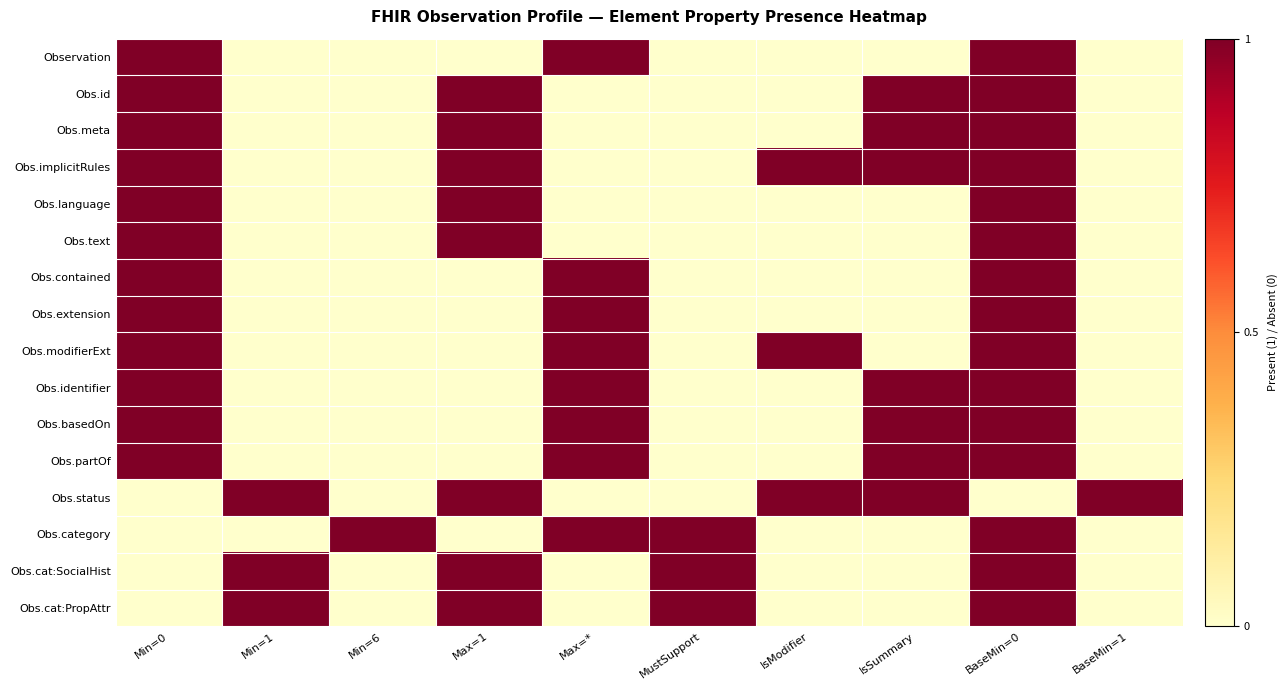

Reading left to right, transcribe all the data shown in this chart.

Observation: Min=0=1	Min=1=0	Min=6=0	Max=1=0	Max=*=1	MustSupport=0	IsModifier=0	IsSummary=0	BaseMin=0=1	BaseMin=1=0
Obs.id: Min=0=1	Min=1=0	Min=6=0	Max=1=1	Max=*=0	MustSupport=0	IsModifier=0	IsSummary=1	BaseMin=0=1	BaseMin=1=0
Obs.meta: Min=0=1	Min=1=0	Min=6=0	Max=1=1	Max=*=0	MustSupport=0	IsModifier=0	IsSummary=1	BaseMin=0=1	BaseMin=1=0
Obs.implicitRules: Min=0=1	Min=1=0	Min=6=0	Max=1=1	Max=*=0	MustSupport=0	IsModifier=1	IsSummary=1	BaseMin=0=1	BaseMin=1=0
Obs.language: Min=0=1	Min=1=0	Min=6=0	Max=1=1	Max=*=0	MustSupport=0	IsModifier=0	IsSummary=0	BaseMin=0=1	BaseMin=1=0
Obs.text: Min=0=1	Min=1=0	Min=6=0	Max=1=1	Max=*=0	MustSupport=0	IsModifier=0	IsSummary=0	BaseMin=0=1	BaseMin=1=0
Obs.contained: Min=0=1	Min=1=0	Min=6=0	Max=1=0	Max=*=1	MustSupport=0	IsModifier=0	IsSummary=0	BaseMin=0=1	BaseMin=1=0
Obs.extension: Min=0=1	Min=1=0	Min=6=0	Max=1=0	Max=*=1	MustSupport=0	IsModifier=0	IsSummary=0	BaseMin=0=1	BaseMin=1=0
Obs.modifierExt: Min=0=1	Min=1=0	Min=6=0	Max=1=0	Max=*=1	MustSupport=0	IsModifier=1	IsSummary=0	BaseMin=0=1	BaseMin=1=0
Obs.identifier: Min=0=1	Min=1=0	Min=6=0	Max=1=0	Max=*=1	MustSupport=0	IsModifier=0	IsSummary=1	BaseMin=0=1	BaseMin=1=0
Obs.basedOn: Min=0=1	Min=1=0	Min=6=0	Max=1=0	Max=*=1	MustSupport=0	IsModifier=0	IsSummary=1	BaseMin=0=1	BaseMin=1=0
Obs.partOf: Min=0=1	Min=1=0	Min=6=0	Max=1=0	Max=*=1	MustSupport=0	IsModifier=0	IsSummary=1	BaseMin=0=1	BaseMin=1=0
Obs.status: Min=0=0	Min=1=1	Min=6=0	Max=1=1	Max=*=0	MustSupport=0	IsModifier=1	IsSummary=1	BaseMin=0=0	BaseMin=1=1
Obs.category: Min=0=0	Min=1=0	Min=6=1	Max=1=0	Max=*=1	MustSupport=1	IsModifier=0	IsSummary=0	BaseMin=0=1	BaseMin=1=0
Obs.cat:SocialHist: Min=0=0	Min=1=1	Min=6=0	Max=1=1	Max=*=0	MustSupport=1	IsModifier=0	IsSummary=0	BaseMin=0=1	BaseMin=1=0
Obs.cat:PropAttr: Min=0=0	Min=1=1	Min=6=0	Max=1=1	Max=*=0	MustSupport=1	IsModifier=0	IsSummary=0	BaseMin=0=1	BaseMin=1=0